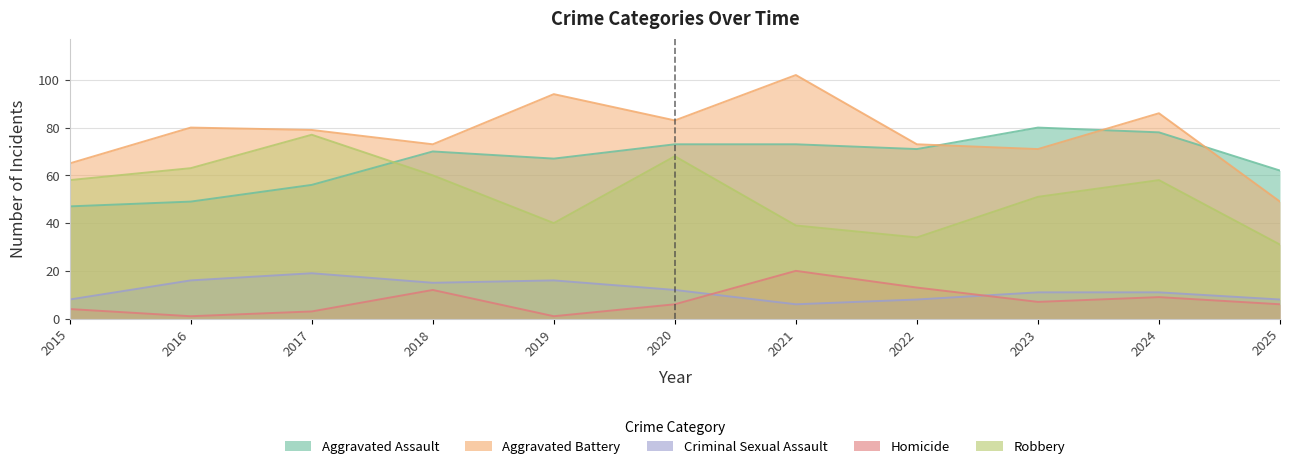

What value does the Criminal Sexual Assault series have at 2019?

16